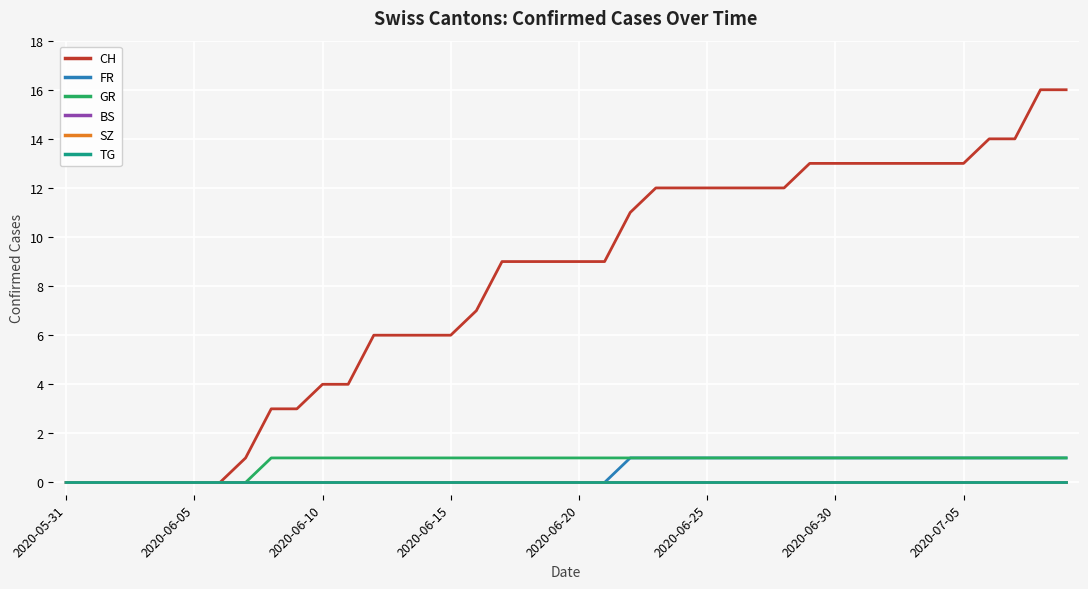

Is this an area chart (filled region under the line)?

No